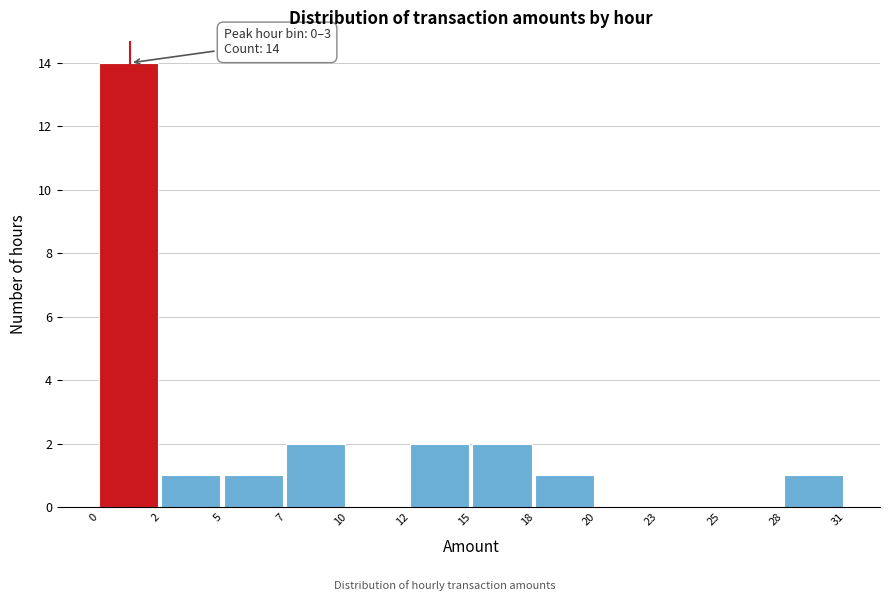

Reading left to right, list all the values displayed in this chart.

0=14	2=1	5=1	7=2	10=0	12=2	15=2	18=1	20=0	23=0	25=0	28=1